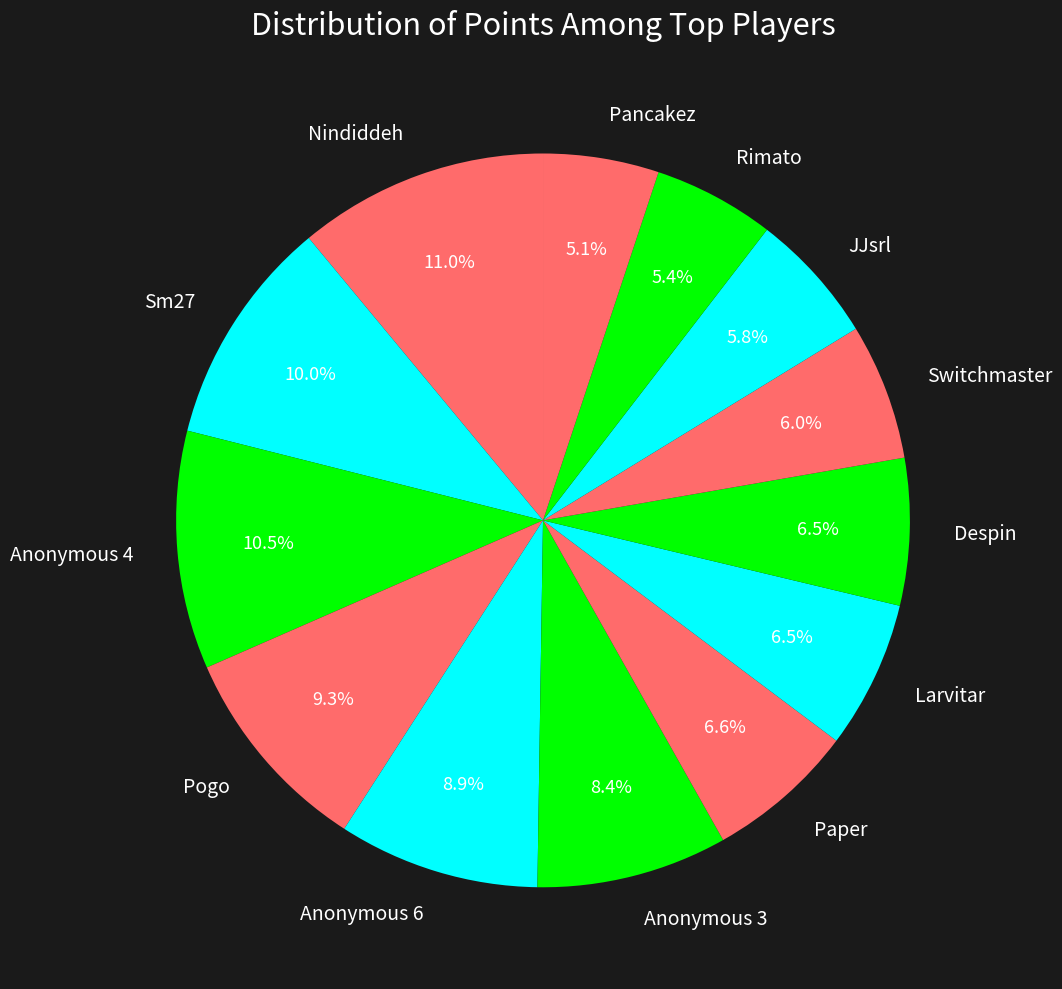

The Pancakez slice represents 5% of the pie. True or false?

True